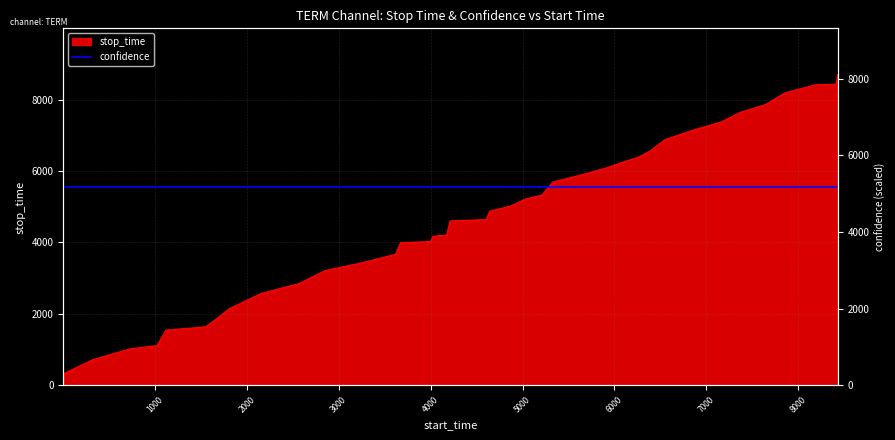

What is the highest value of the stop_time series?

8688